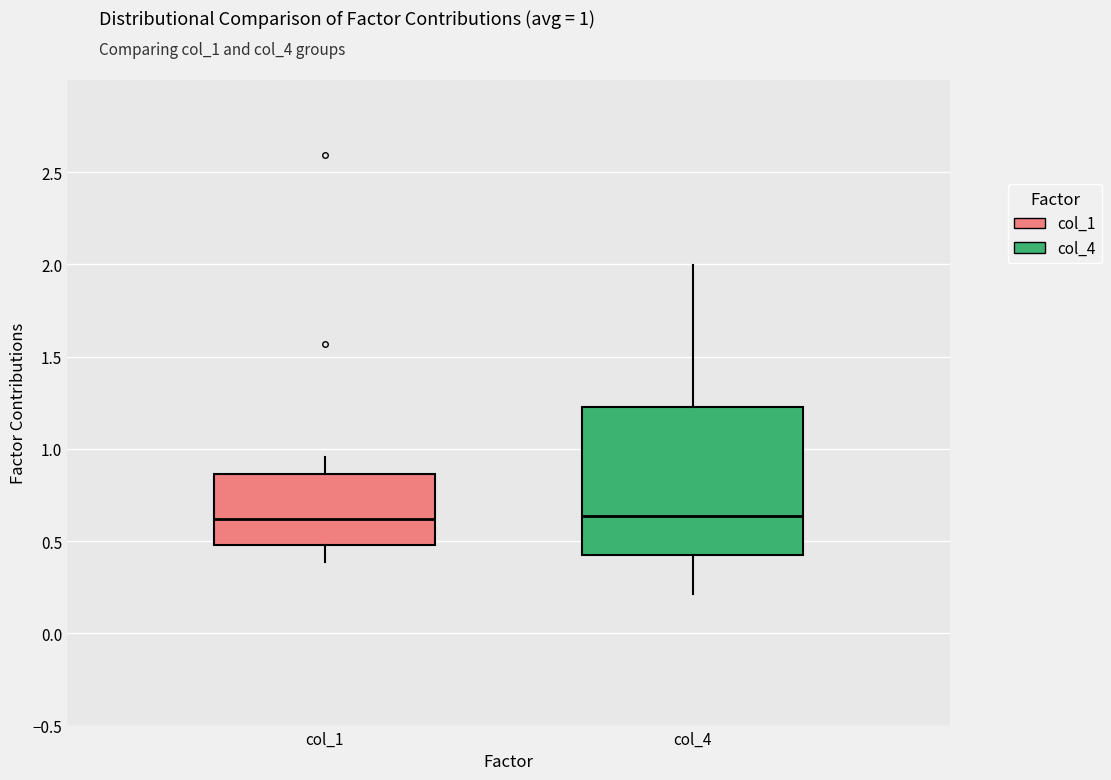

Comparing the boxes themselves (not the whiskers), which one is the tallest?

col_4